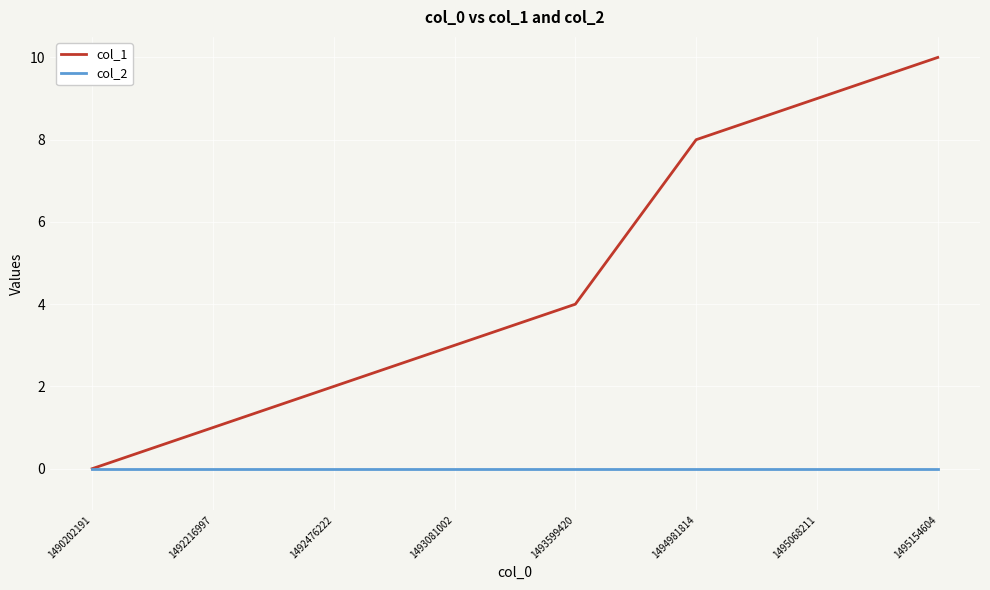

Where is col_1 nearest to the value 5?

1493599420